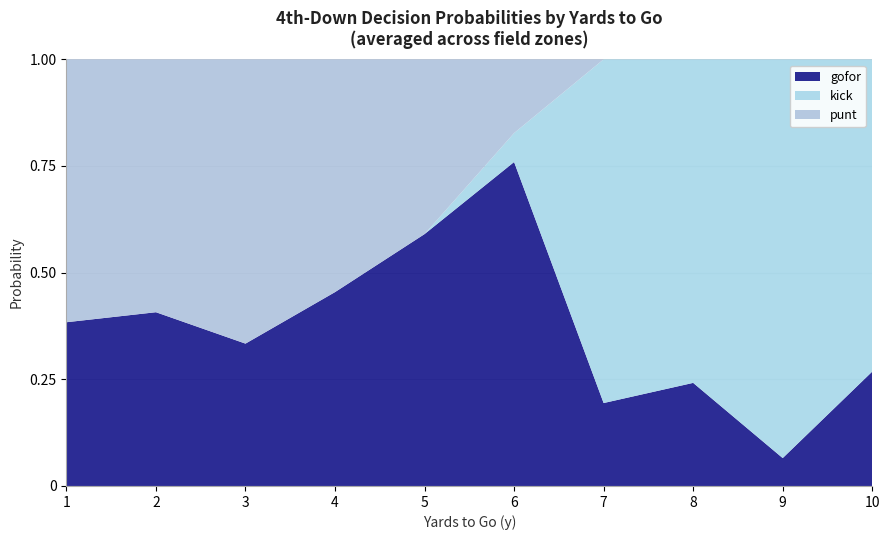

The value of gofor at 5 is 0.6. True or false?

True